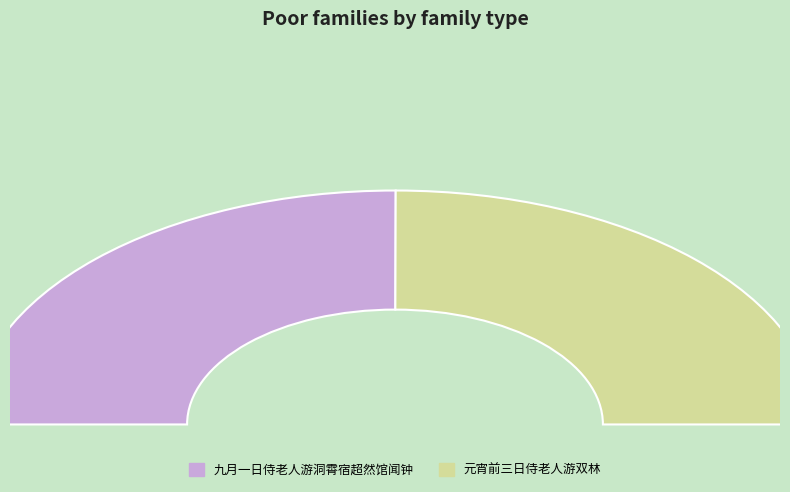

Which slice represents more than half of the pie?

九月一日侍老人游洞霄宿超然馆闻钟